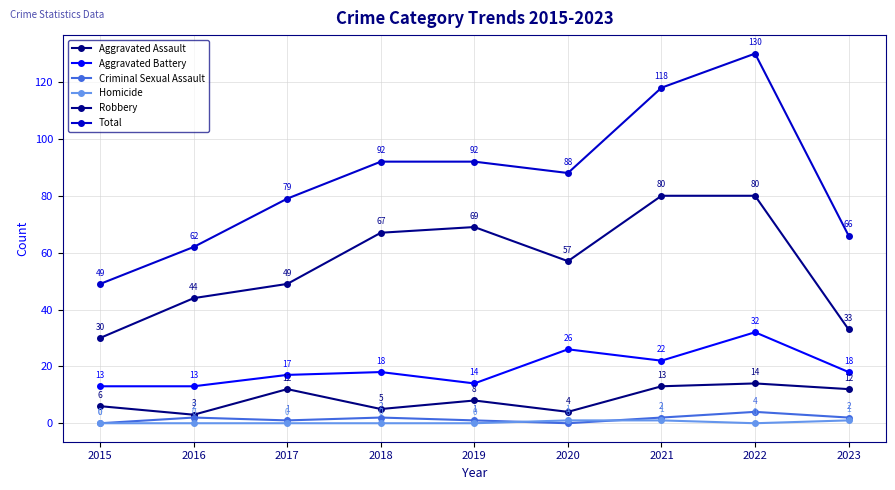

List the series in order of their peak value, lowest first.

Homicide, Criminal Sexual Assault, Aggravated Assault, Aggravated Battery, Robbery, Total